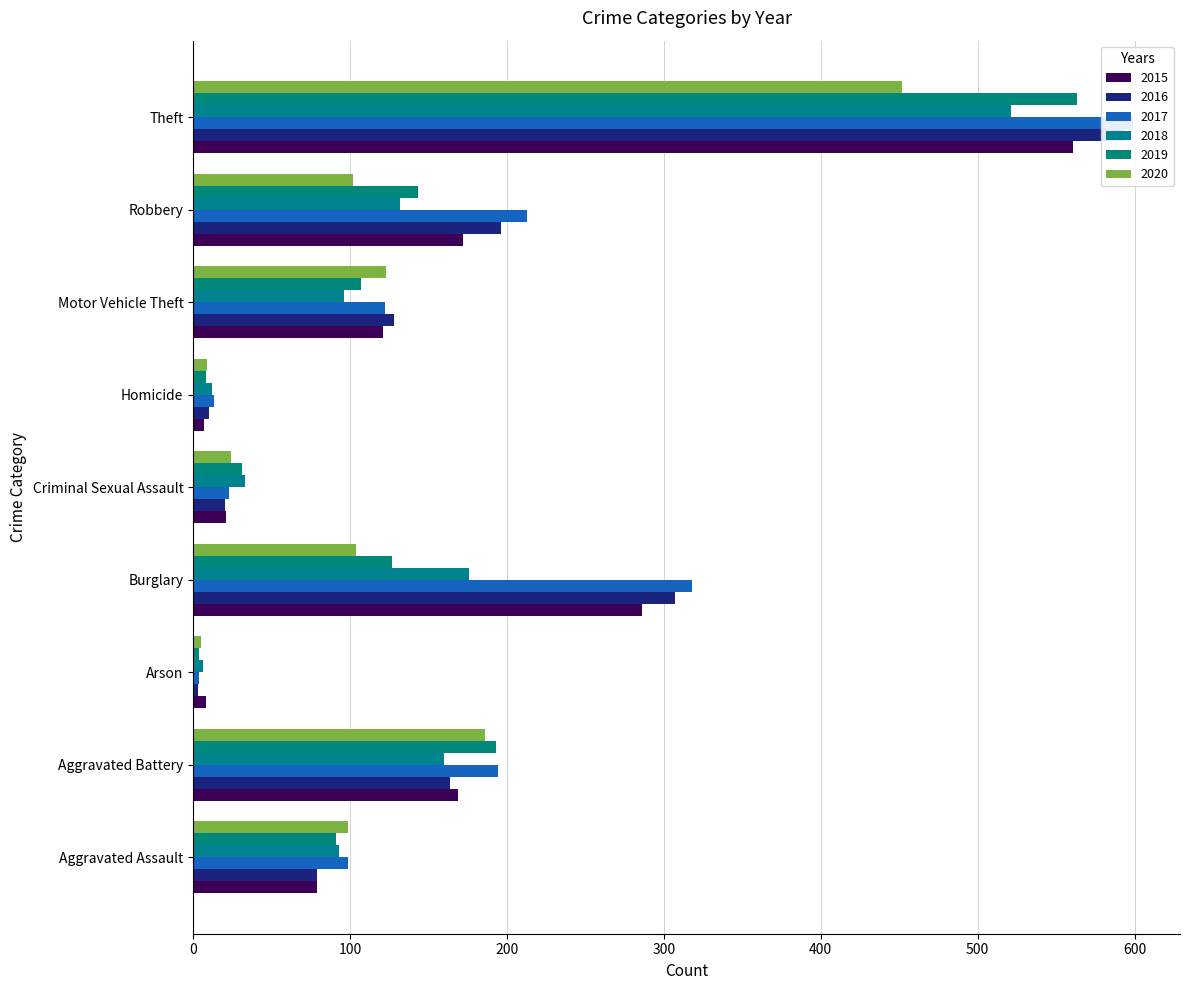

What is the label of the 6th bar from the left?

Homicide